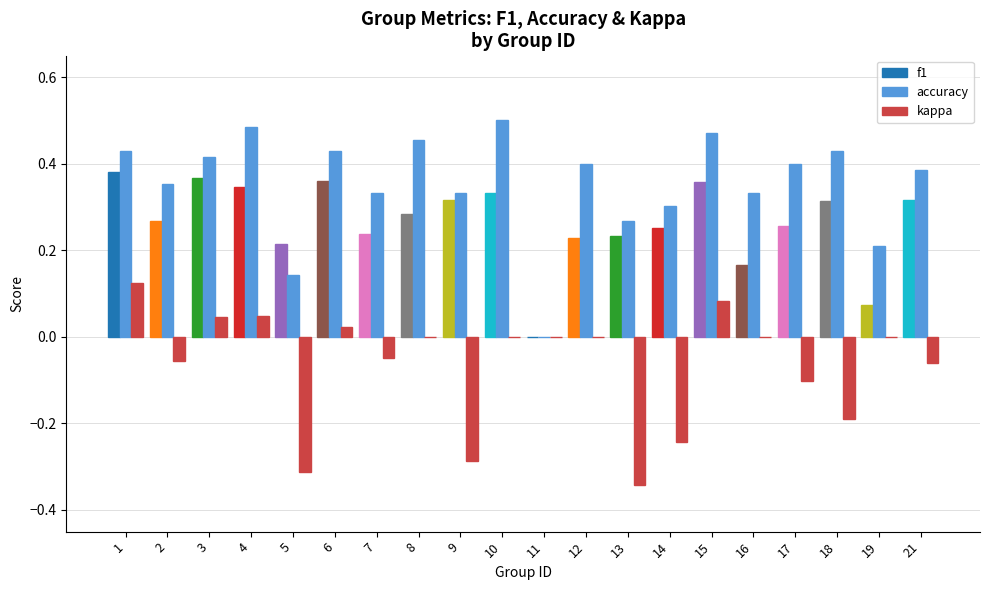

The value of kappa at 5 is -0.2. True or false?

False